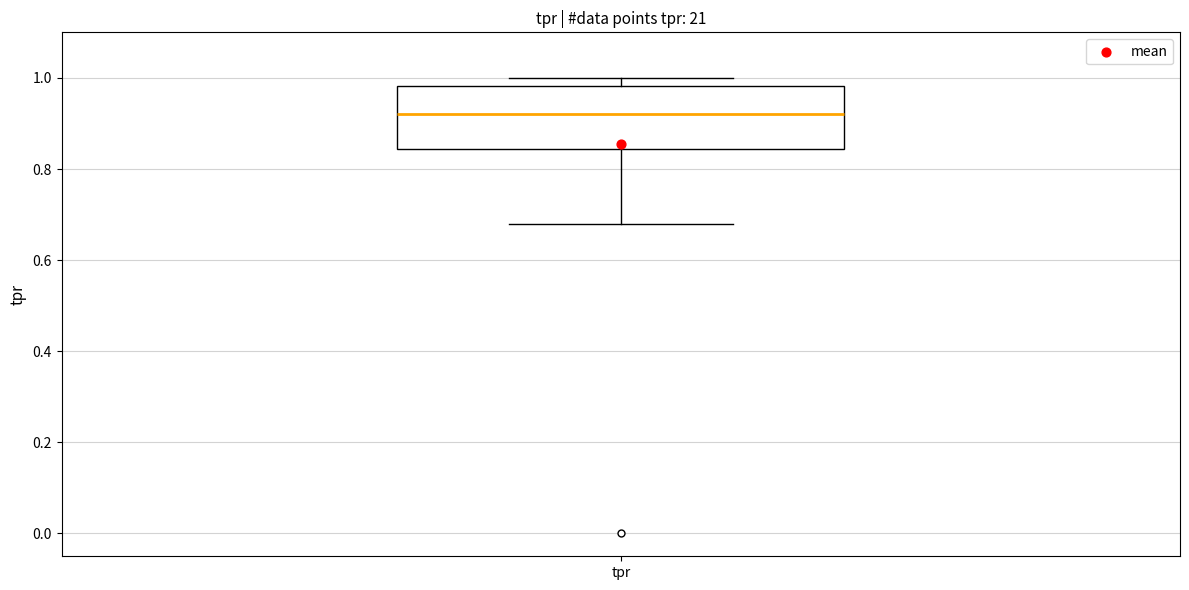

Where is the lower edge of the box for tpr on the y-axis? The values are not printed on the chart, so give them approximately, as read against the axis.

0.84